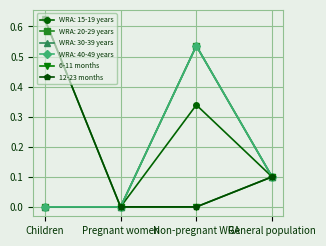

True or false: 6-11 months and 12-23 months intersect in this chart.

False